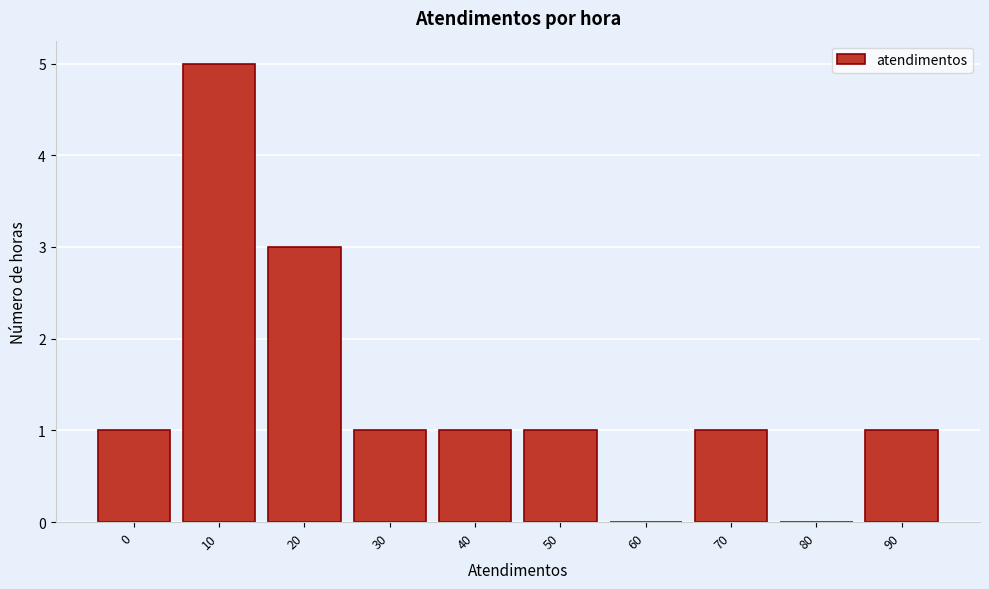

Reading right to left, transcribe all the data shown in this chart.

90=1	80=0	70=1	60=0	50=1	40=1	30=1	20=3	10=5	0=1